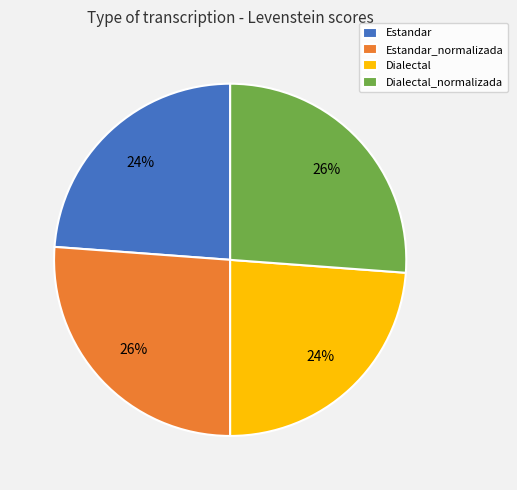

Is it true that Estandar_normalizada is 17% of the pie?

False